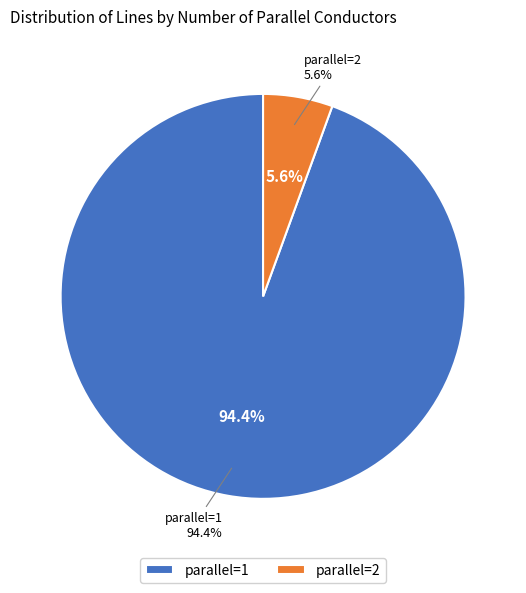

Does any single category account for the majority?

Yes